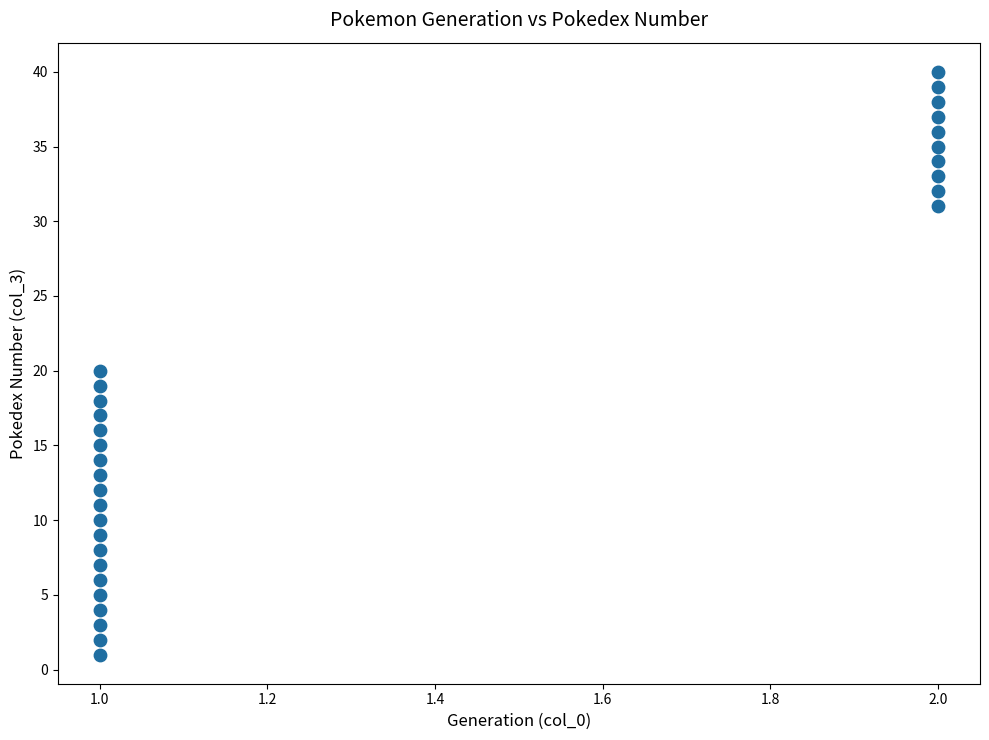

What is the range of Y values (max minus min)?

39